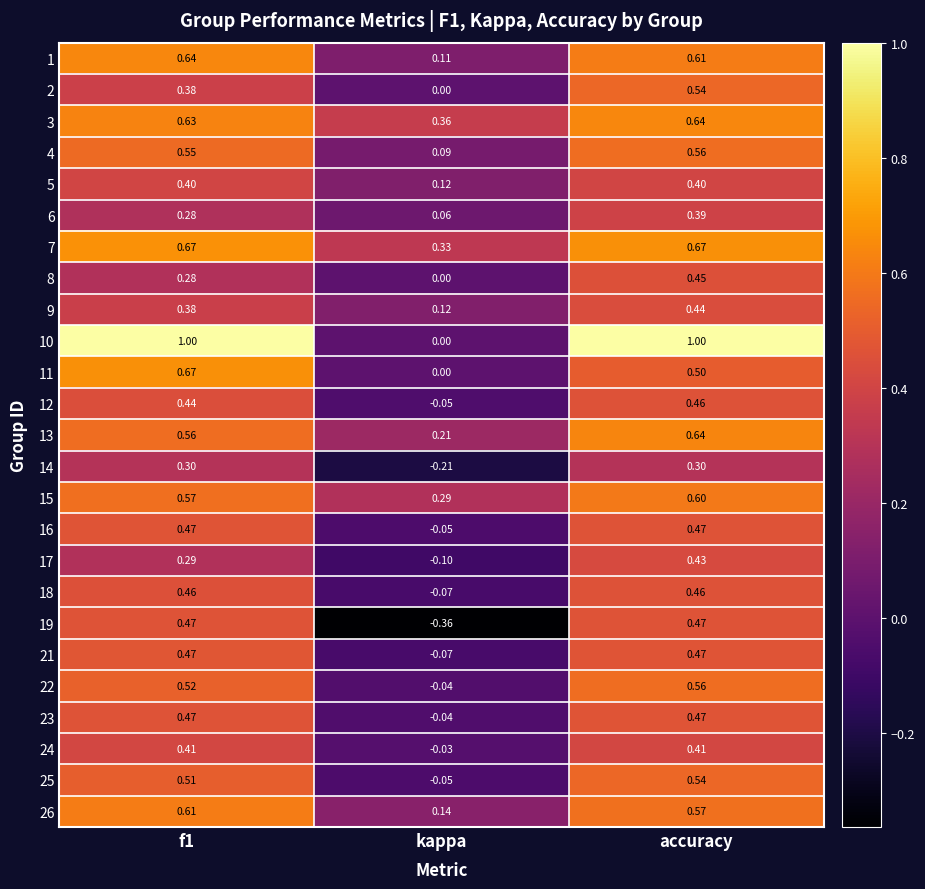

What is the maximum value shown in the chart?

1.0